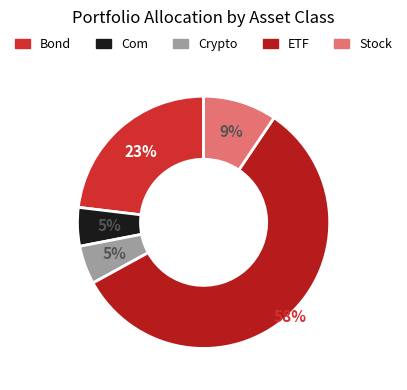

To the nearest percent, what is the combined percentage of Com and Stock?

14%